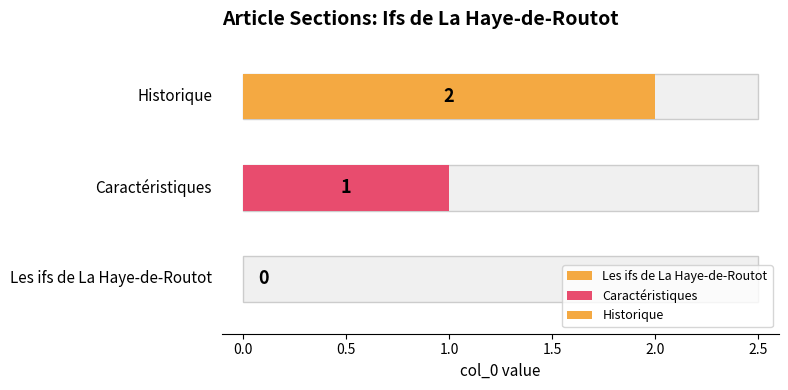

What is the maximum value shown in the chart?

2